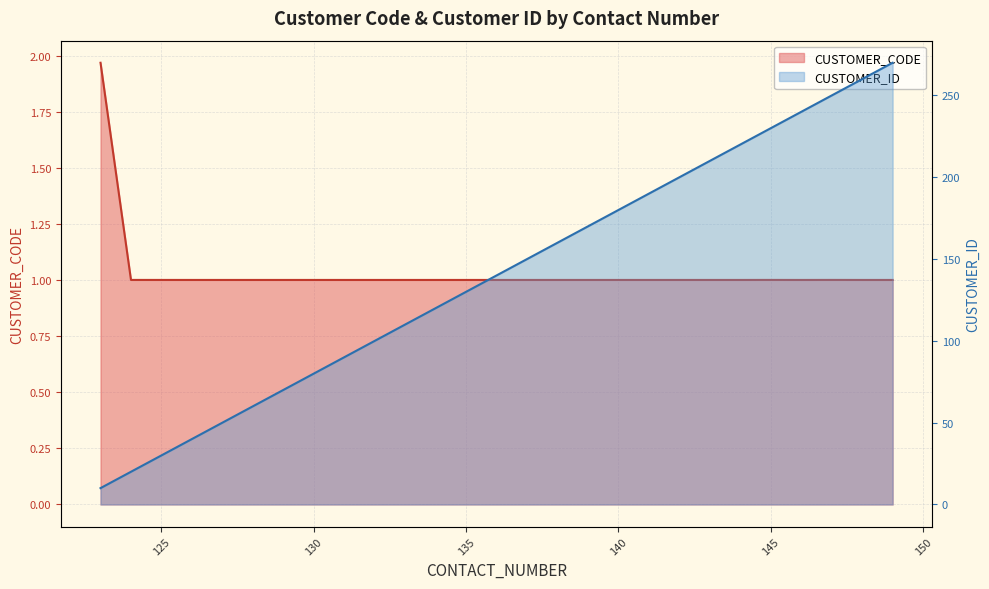

What is the difference between the highest and lowest values at 143?

209.0